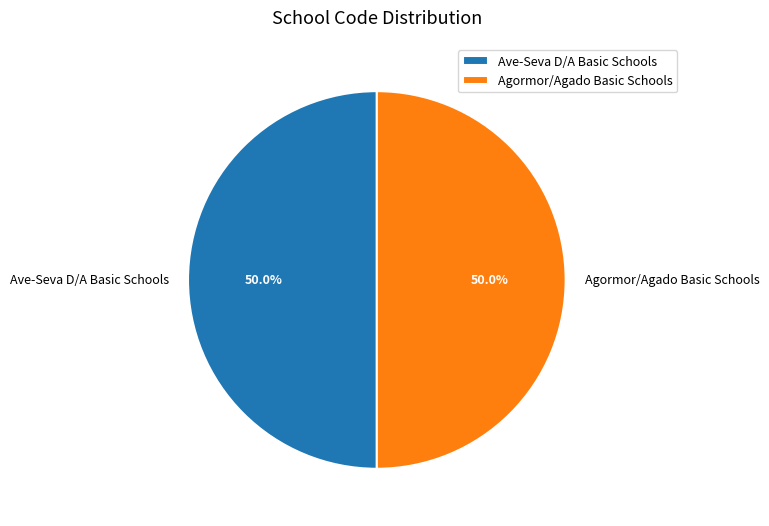

Count the number of slices in the pie.

2